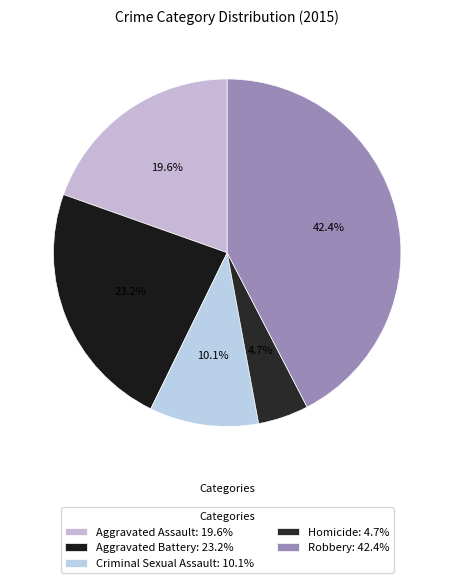

How many segments does this pie chart have?

5